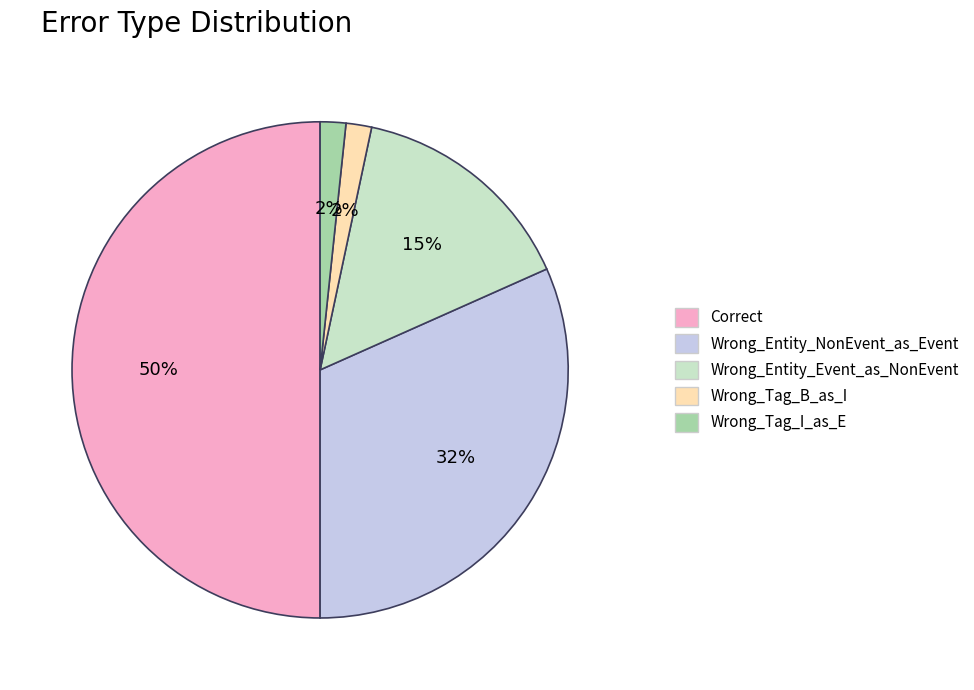

Between Wrong_Entity_NonEvent_as_Event and Correct, which is larger?

Correct